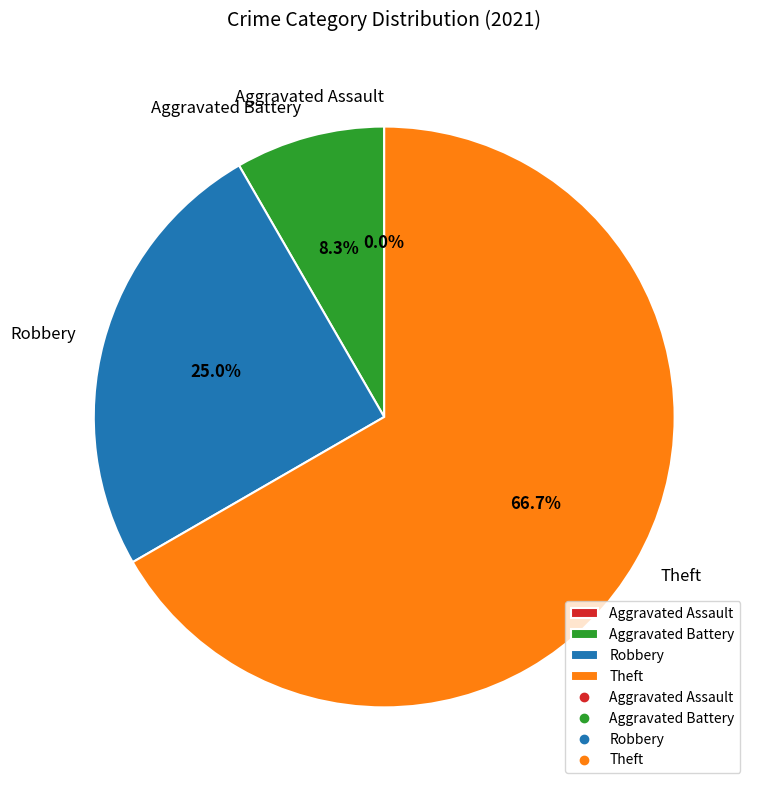

Is it true that Aggravated Assault is 1% of the pie?

False